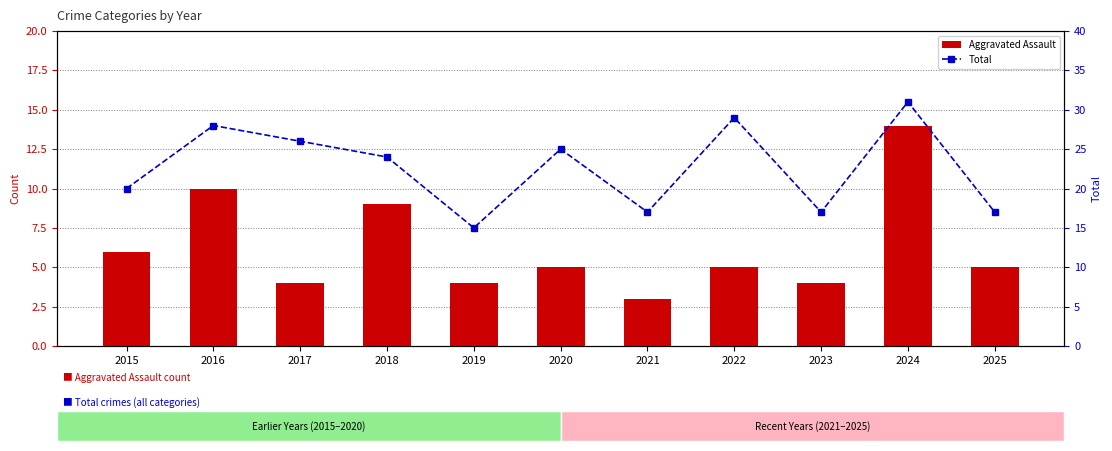

Reading right to left, list all the values displayed in this chart.

Aggravated Assault: 2025=5	2024=14	2023=4	2022=5	2021=3	2020=5	2019=4	2018=9	2017=4	2016=10	2015=6
Total: 2025=17	2024=31	2023=17	2022=29	2021=17	2020=25	2019=15	2018=24	2017=26	2016=28	2015=20